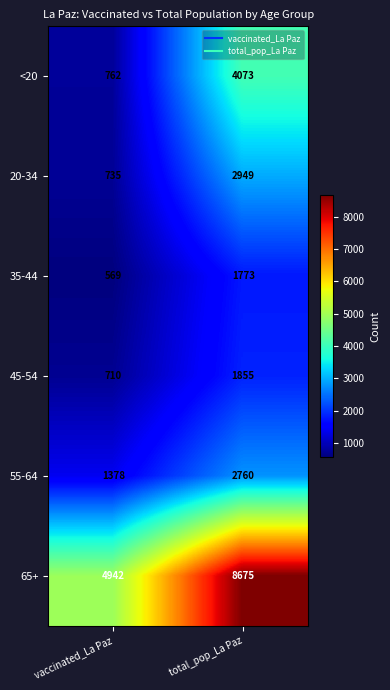

At how many categories does at least one series exceed 6438?

1